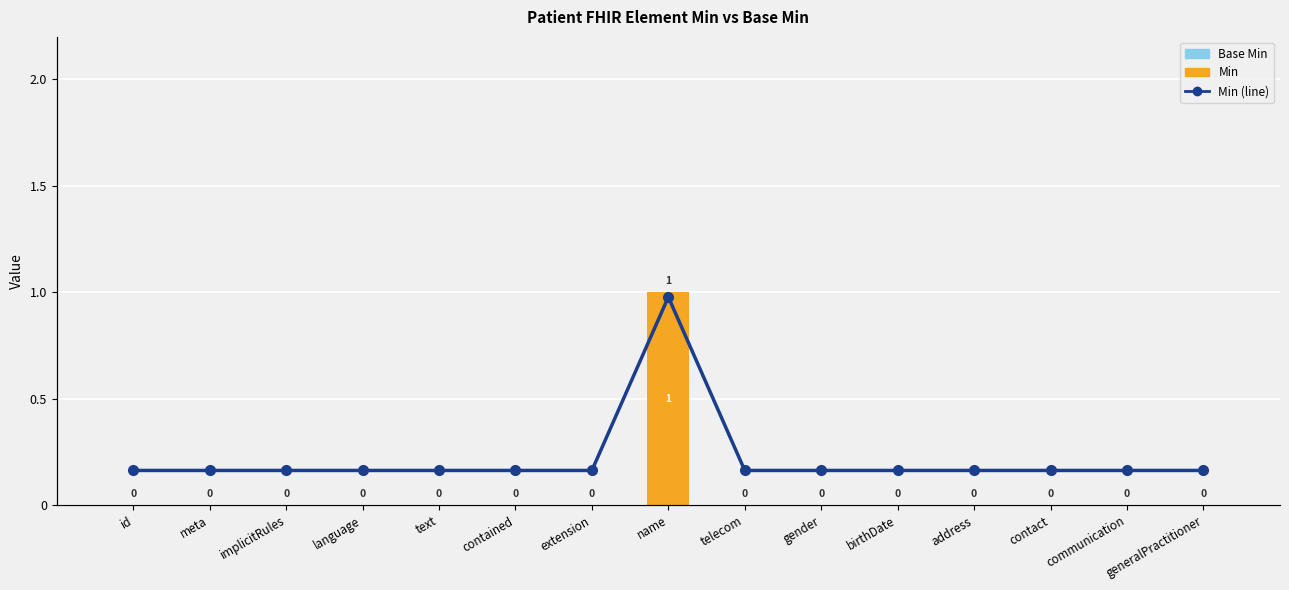

Which series changed the most between id and meta?

Base Min